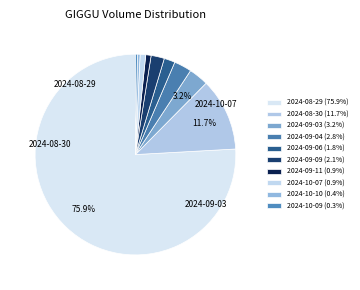

True or false: 2024-10-07 accounts for 1% of the total.

True